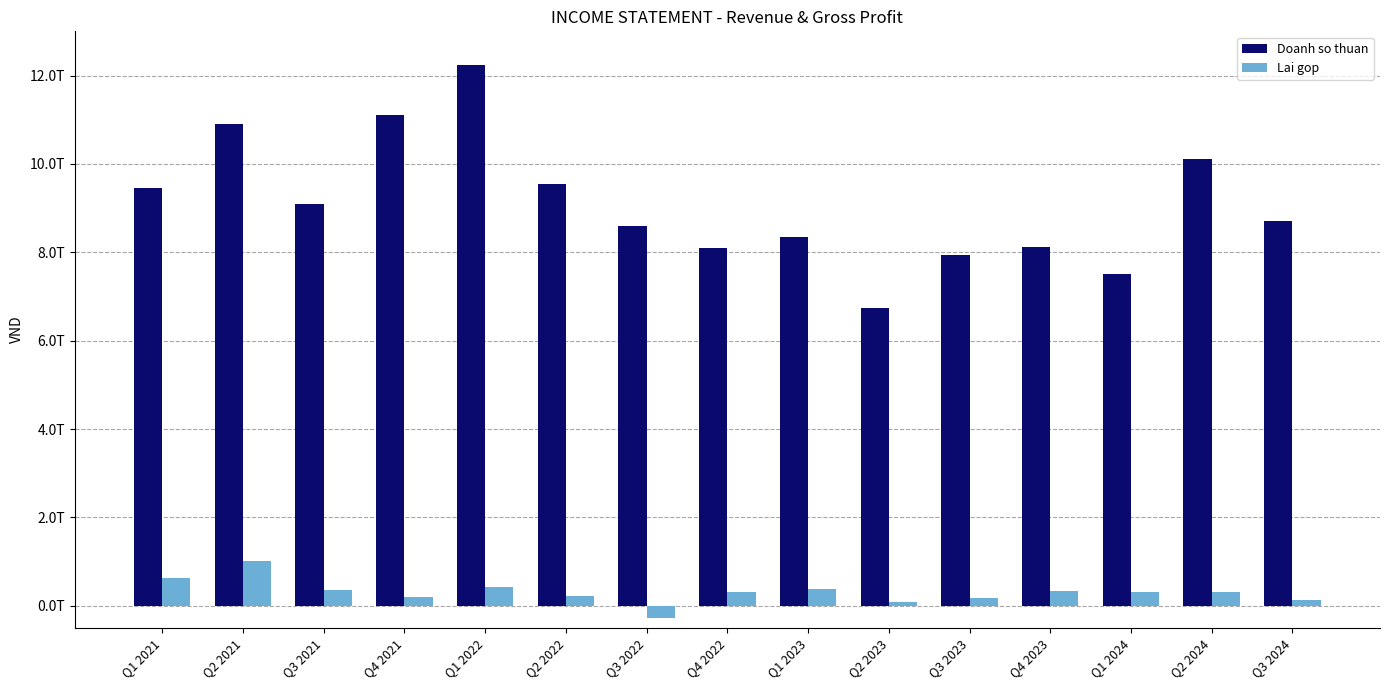

Which has a higher value, Q3 2021 or Q3 2023?

Q3 2021